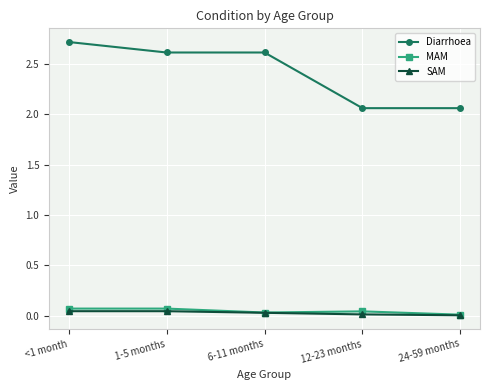

How many series are shown in this chart?

3